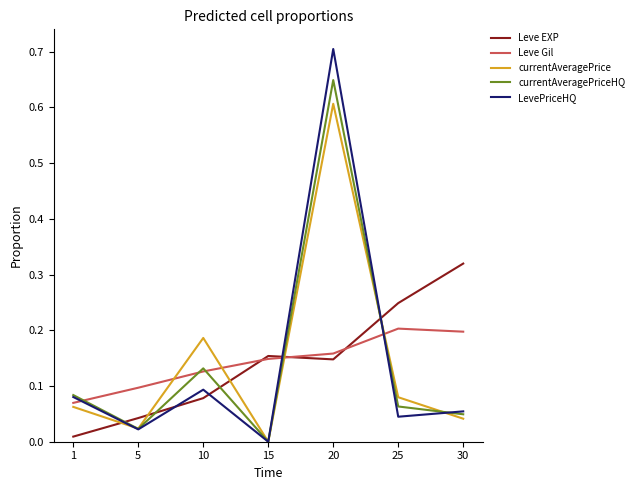

True or false: Leve EXP and currentAveragePriceHQ cross at least once.

True